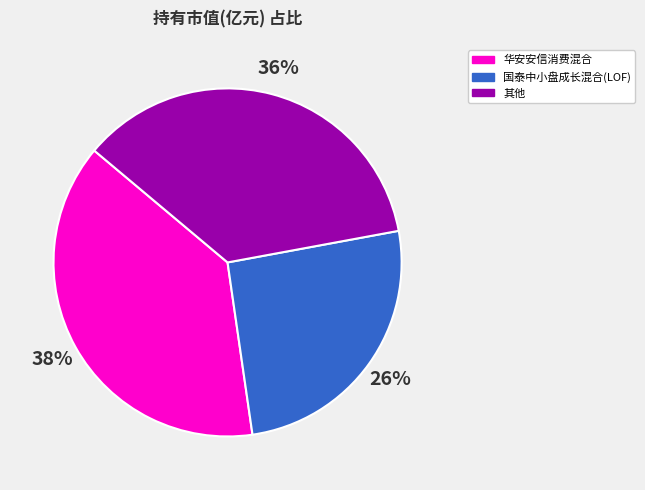

To the nearest percent, what is the combined percentage of 国泰中小盘成长混合(LOF) and 华安安信消费混合?

64%